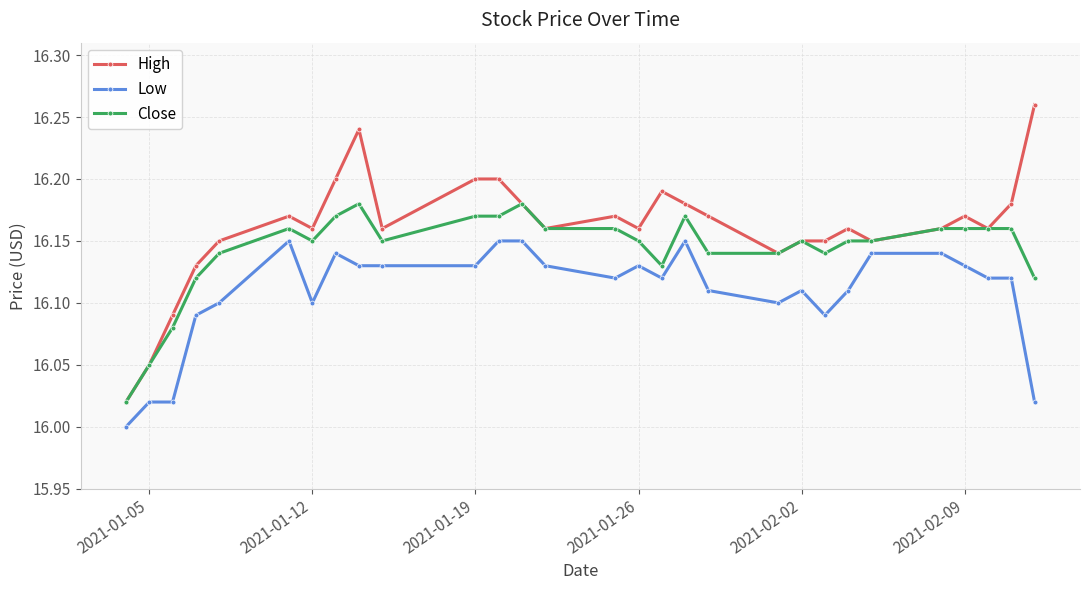

List the series in order of their overall mean, highest first.

High, Close, Low